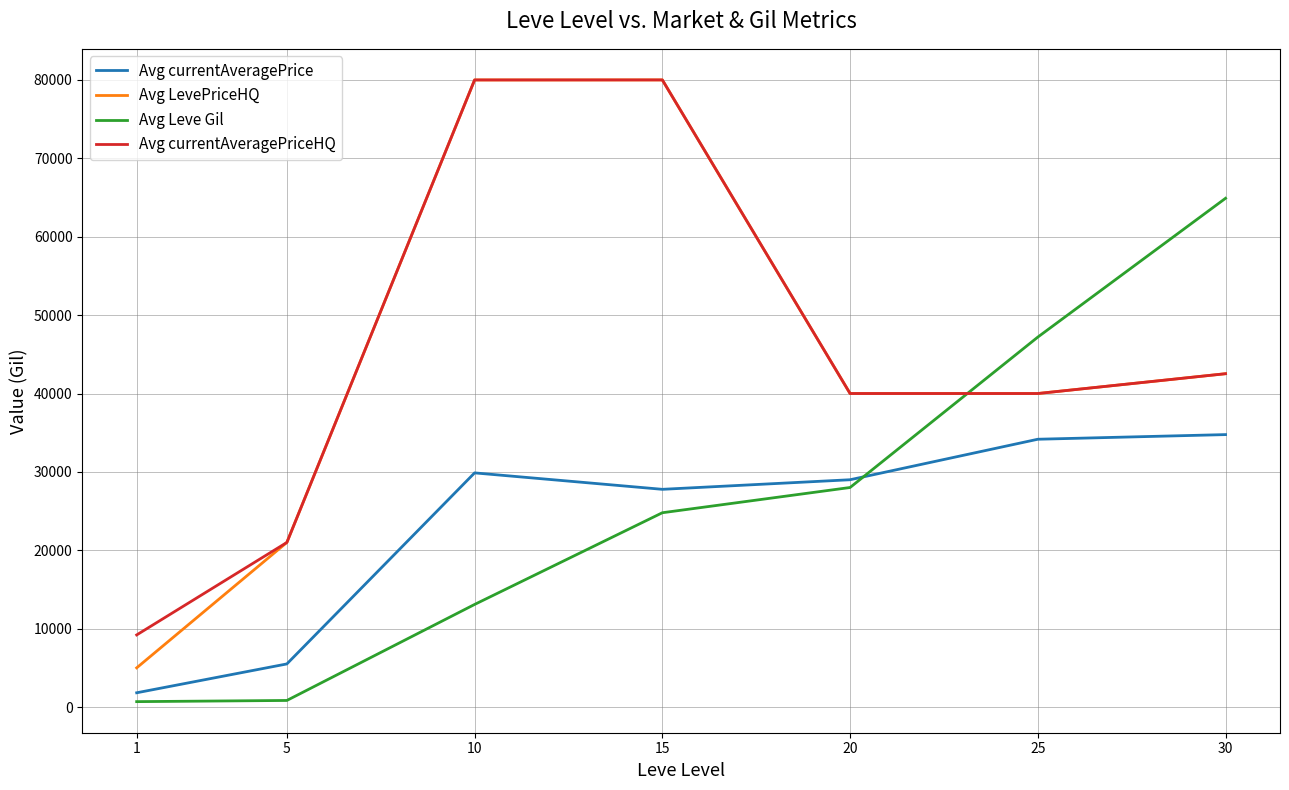

At how many categories does at least one series exceed 26600?

5